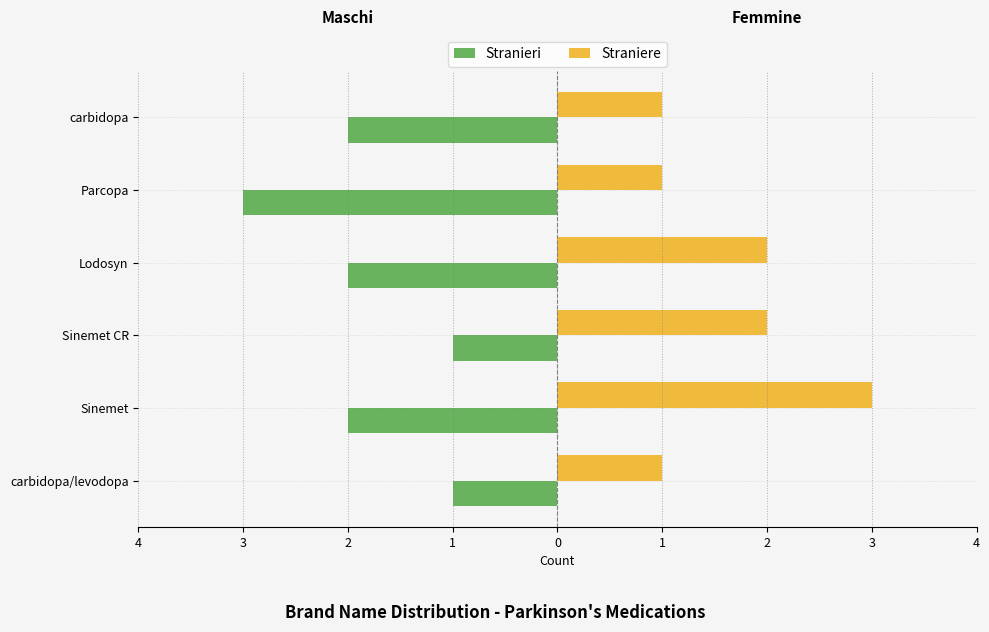

What are all the series names shown in the legend?

Stranieri, Straniere